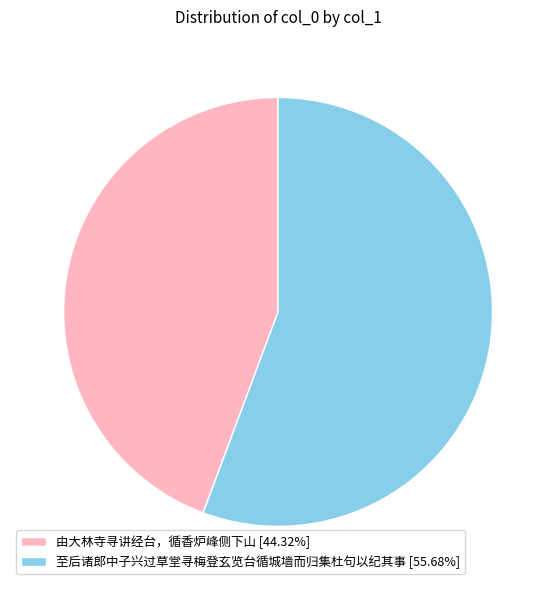

Is 由大林寺寻讲经台，循香炉峰侧下山 [44.32%] the majority of the pie?

No